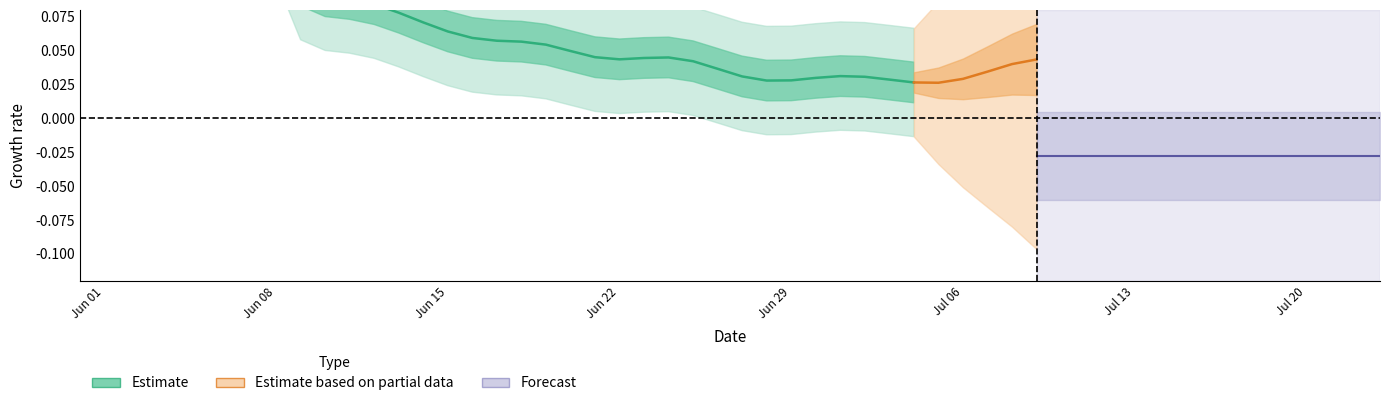

The chart shows a value of 0.1 at 17. True or false?

False